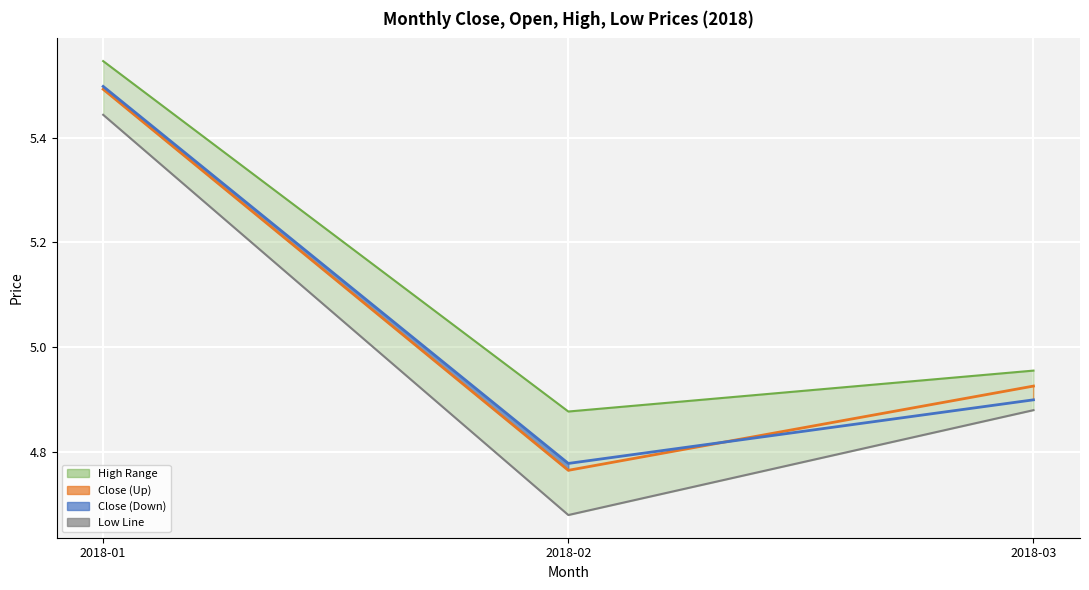

Rank the series at 2018-03 from highest to lowest value.

high_line, close_line, open_line, low_line